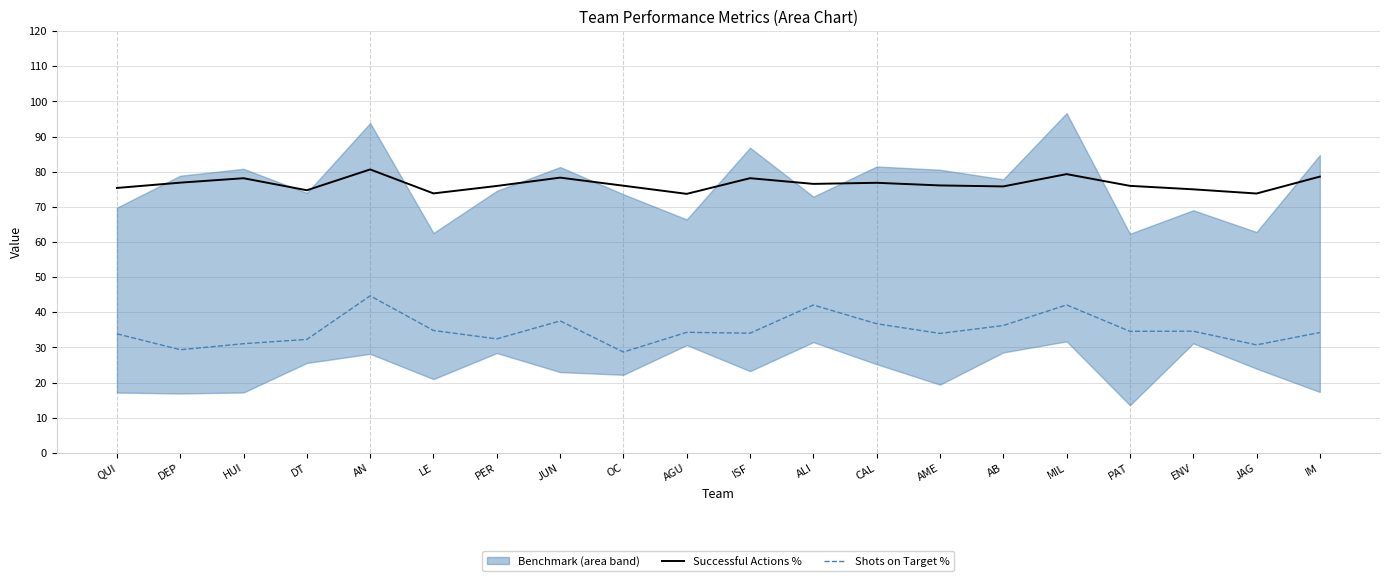

Reading right to left, extract all data points from this chart.

Successful Actions %: IM=78.6	JAG=73.8	ENV=75.0	PAT=76.0	MIL=79.3	AB=75.8	AME=76.1	CAL=76.9	ALI=76.5	ISF=78.2	AGU=73.7	OC=76.0	JUN=78.3	PER=76.0	LE=73.8	AN=80.7	DT=74.7	HUI=78.2	DEP=76.9	QUI=75.4
Shots on Target %: IM=34.2	JAG=30.7	ENV=34.6	PAT=34.6	MIL=42.1	AB=36.2	AME=34.0	CAL=36.8	ALI=42.1	ISF=34.1	AGU=34.3	OC=28.7	JUN=37.5	PER=32.4	LE=34.8	AN=44.7	DT=32.3	HUI=31.1	DEP=29.4	QUI=33.9